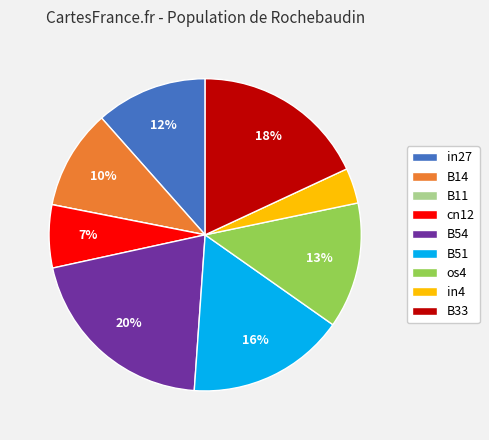

What is the largest slice in the pie chart?

B54